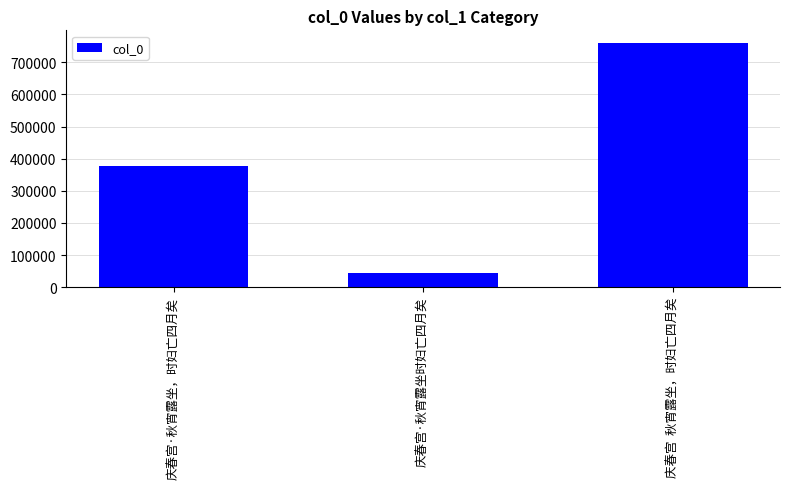

What is the label of the 3rd bar from the left?

庆春宫  秋宵露坐，时妇亡四月矣